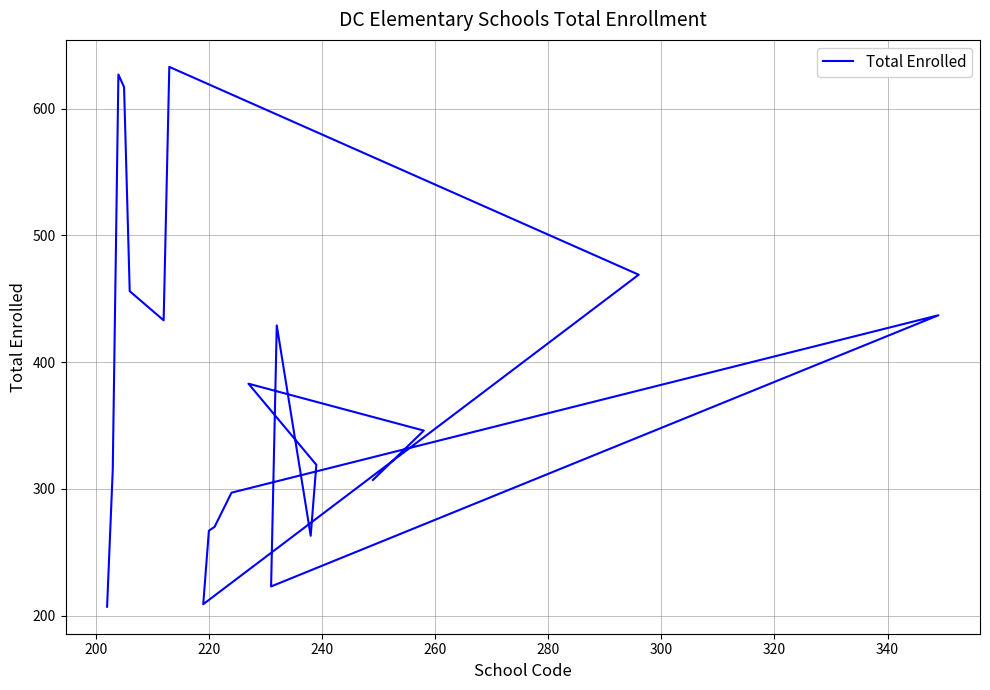

How many points are higher than both their immediate neighbors (excluding endpoints)?

5